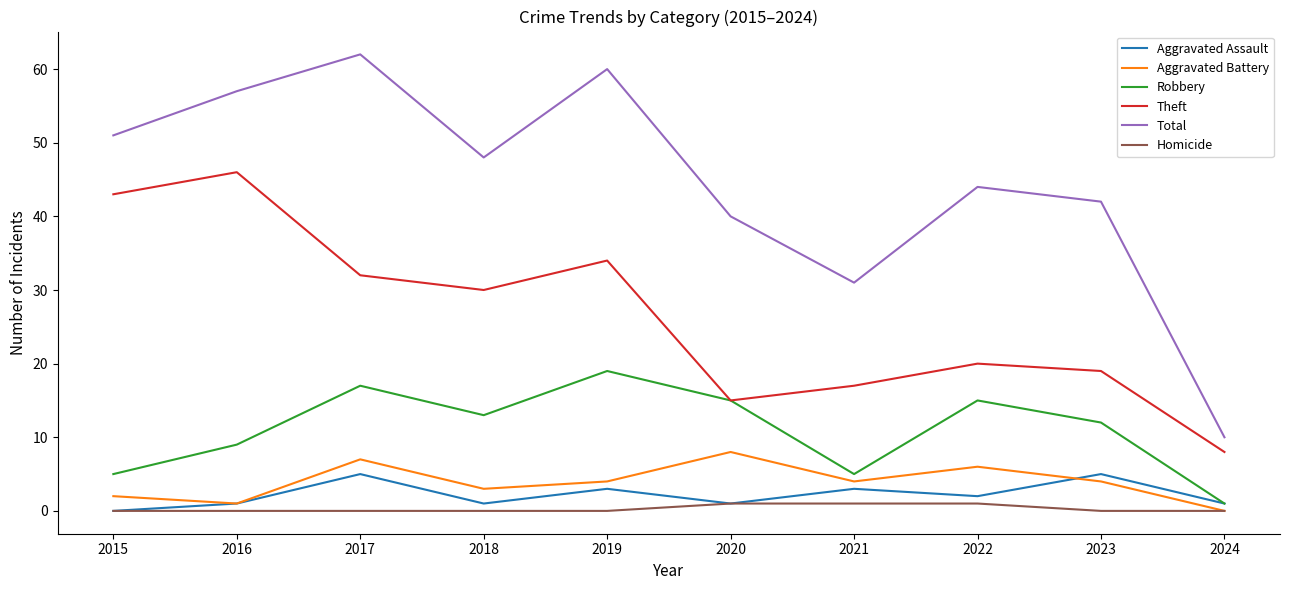

The Total series shows 82 at 2017. True or false?

False